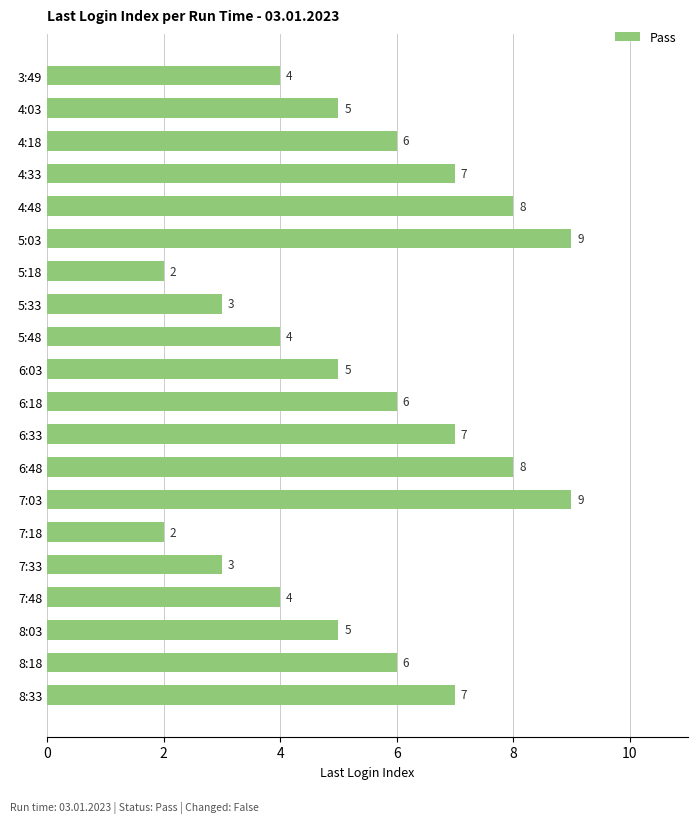

What is the average value?

6